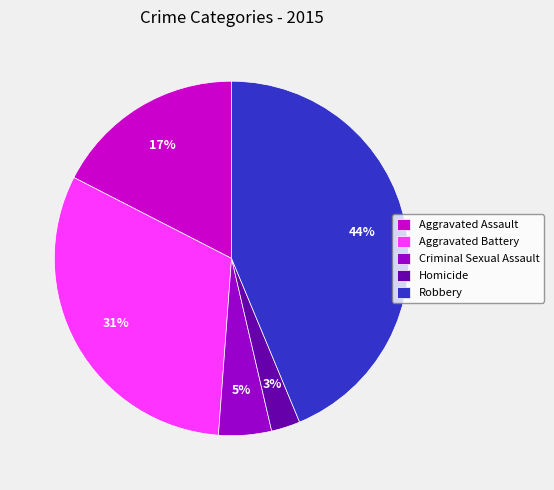

Is there a majority slice in this chart?

No